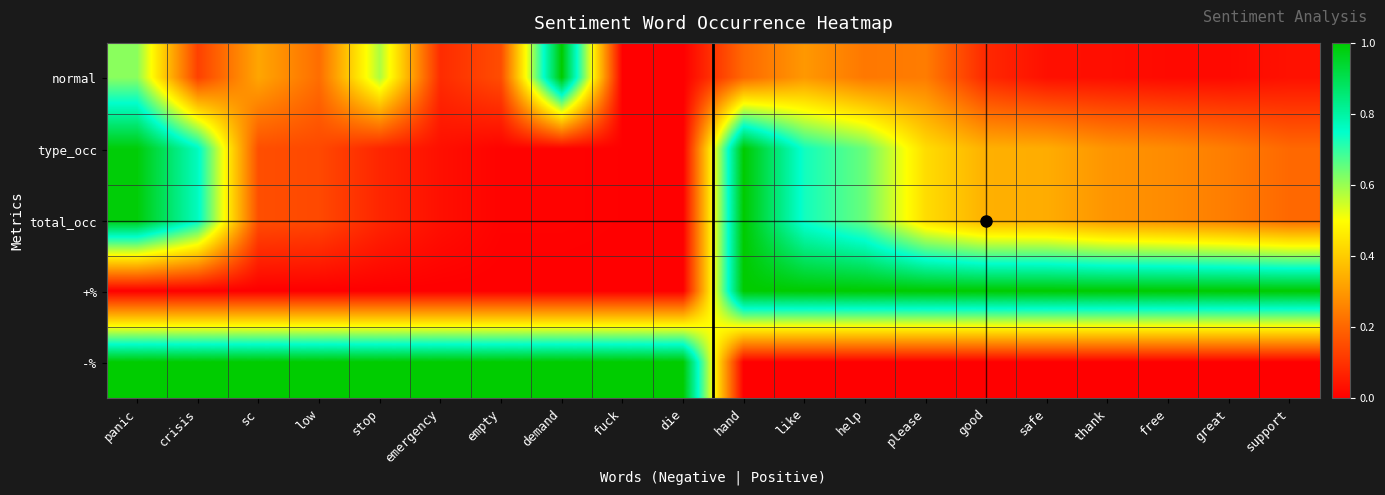

Reading left to right, what are all the values shown in this chart?

normal: panic=0.6	crisis=0.1	sc=0.3	low=0.2	stop=0.6	emergency=0.1	empty=0.2	demand=1.0	fuck=0.0	die=0.0	hand=0.2	like=0.3	help=0.2	please=0.2	good=0.1	safe=0.0	thank=0.0	free=0.0	great=0.0	support=0.0
type_occ: panic=1.0	crisis=0.8	sc=0.2	low=0.1	stop=0.1	emergency=0.0	empty=0.0	demand=0.0	fuck=0.0	die=0.0	hand=1.0	like=0.7	help=0.6	please=0.4	good=0.3	safe=0.3	thank=0.3	free=0.3	great=0.2	support=0.2
total_occ: panic=1.0	crisis=0.8	sc=0.2	low=0.1	stop=0.1	emergency=0.0	empty=0.0	demand=0.0	fuck=0.0	die=0.0	hand=1.0	like=0.7	help=0.6	please=0.4	good=0.3	safe=0.3	thank=0.3	free=0.3	great=0.2	support=0.2
+%: panic=0.0	crisis=0.0	sc=0.0	low=0.0	stop=0.0	emergency=0.0	empty=0.0	demand=0.0	fuck=0.0	die=0.0	hand=1.0	like=1.0	help=1.0	please=1.0	good=1.0	safe=1.0	thank=1.0	free=1.0	great=1.0	support=1.0
-%: panic=1.0	crisis=1.0	sc=1.0	low=1.0	stop=1.0	emergency=1.0	empty=1.0	demand=1.0	fuck=1.0	die=1.0	hand=0.0	like=0.0	help=0.0	please=0.0	good=0.0	safe=0.0	thank=0.0	free=0.0	great=0.0	support=0.0